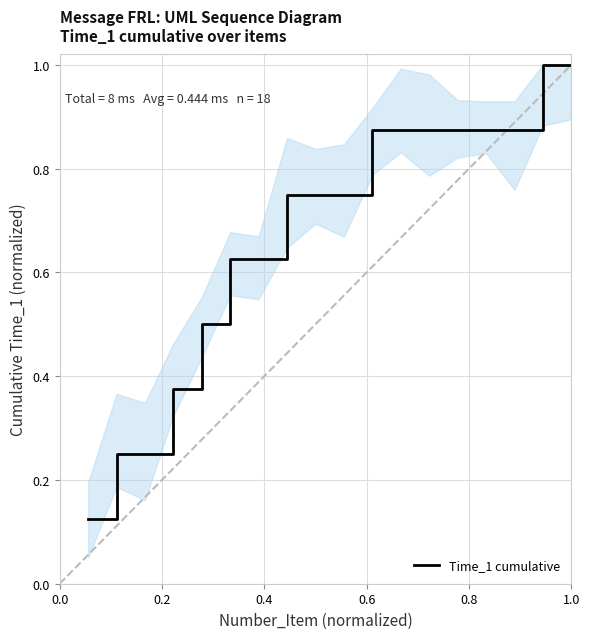

What is the greatest value displayed?

1.0